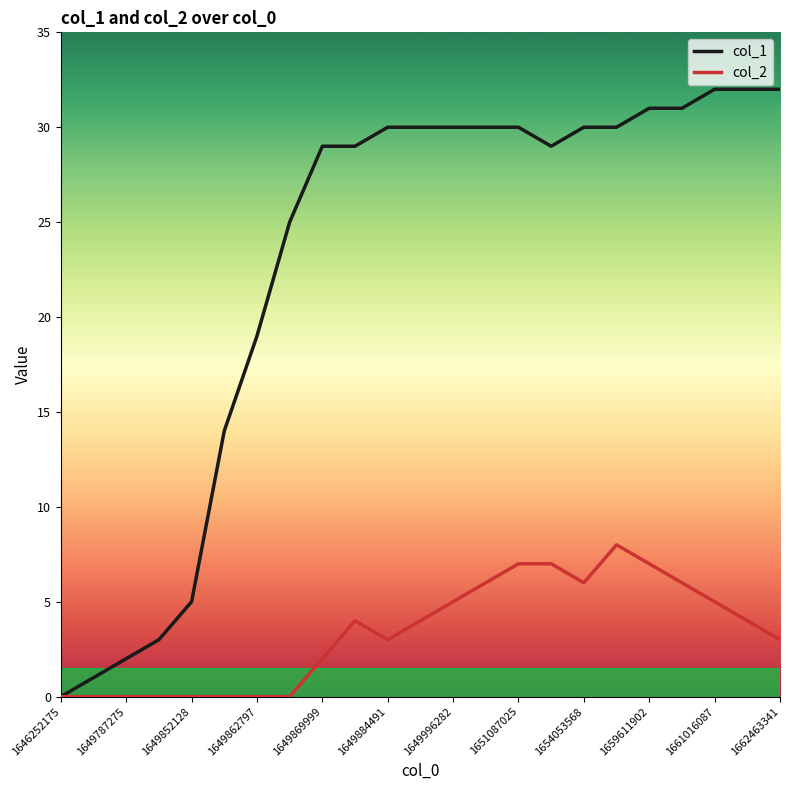

Which series has the largest total across all categories?

col_1